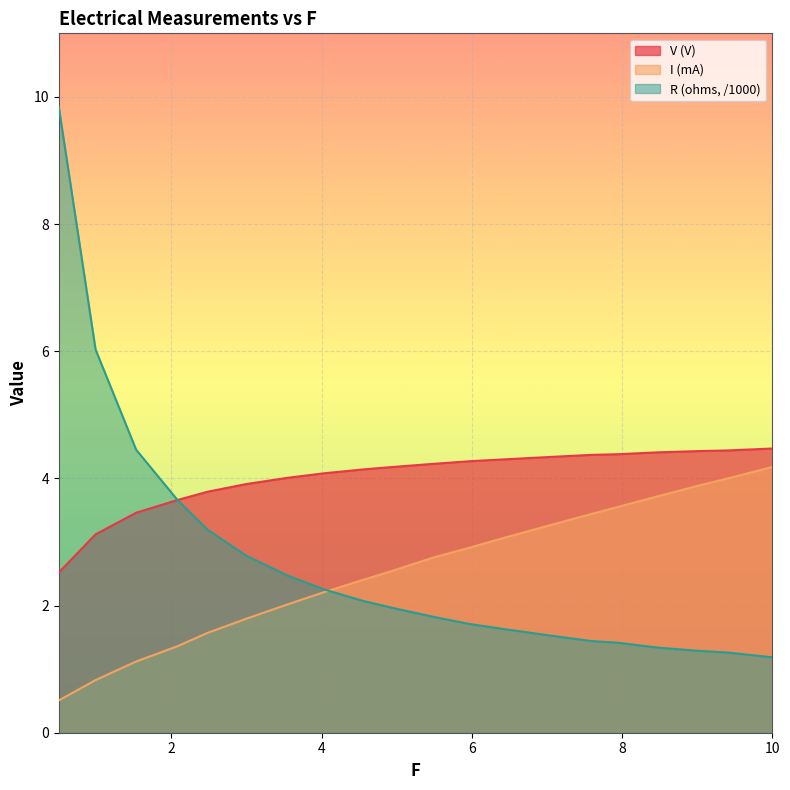

Which series has the largest range (max minus min)?

R (ohms, /1000)